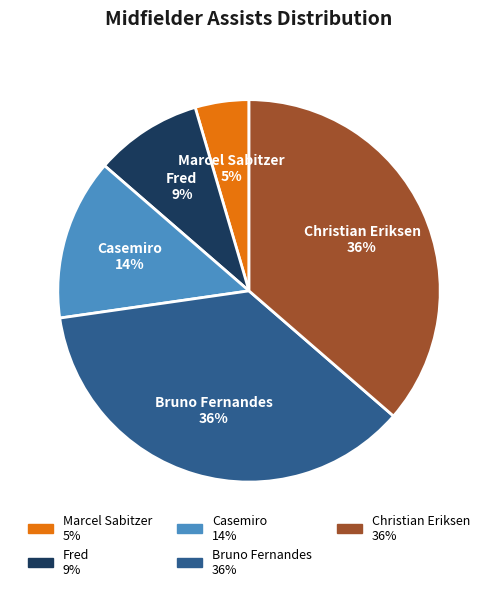

To the nearest percent, what is the combined percentage of Marcel Sabitzer and Christian Eriksen?

41%